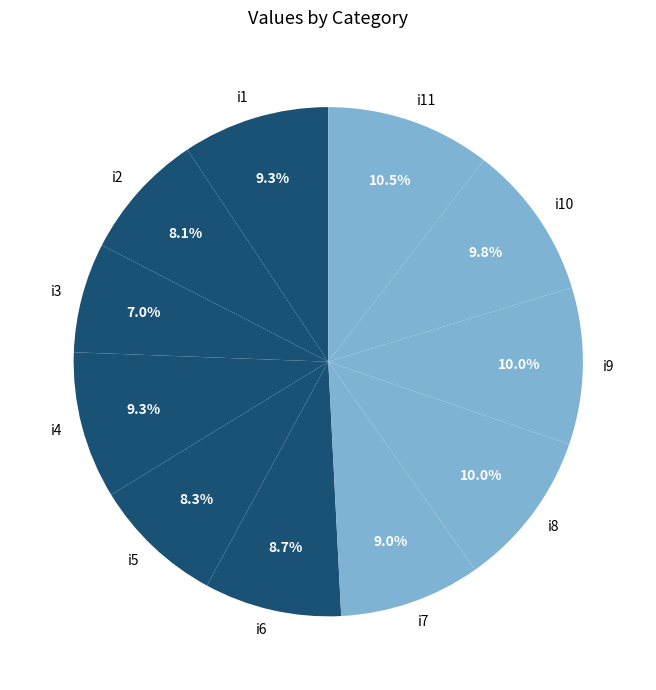

Is there any slice that represents more than half of the pie?

No